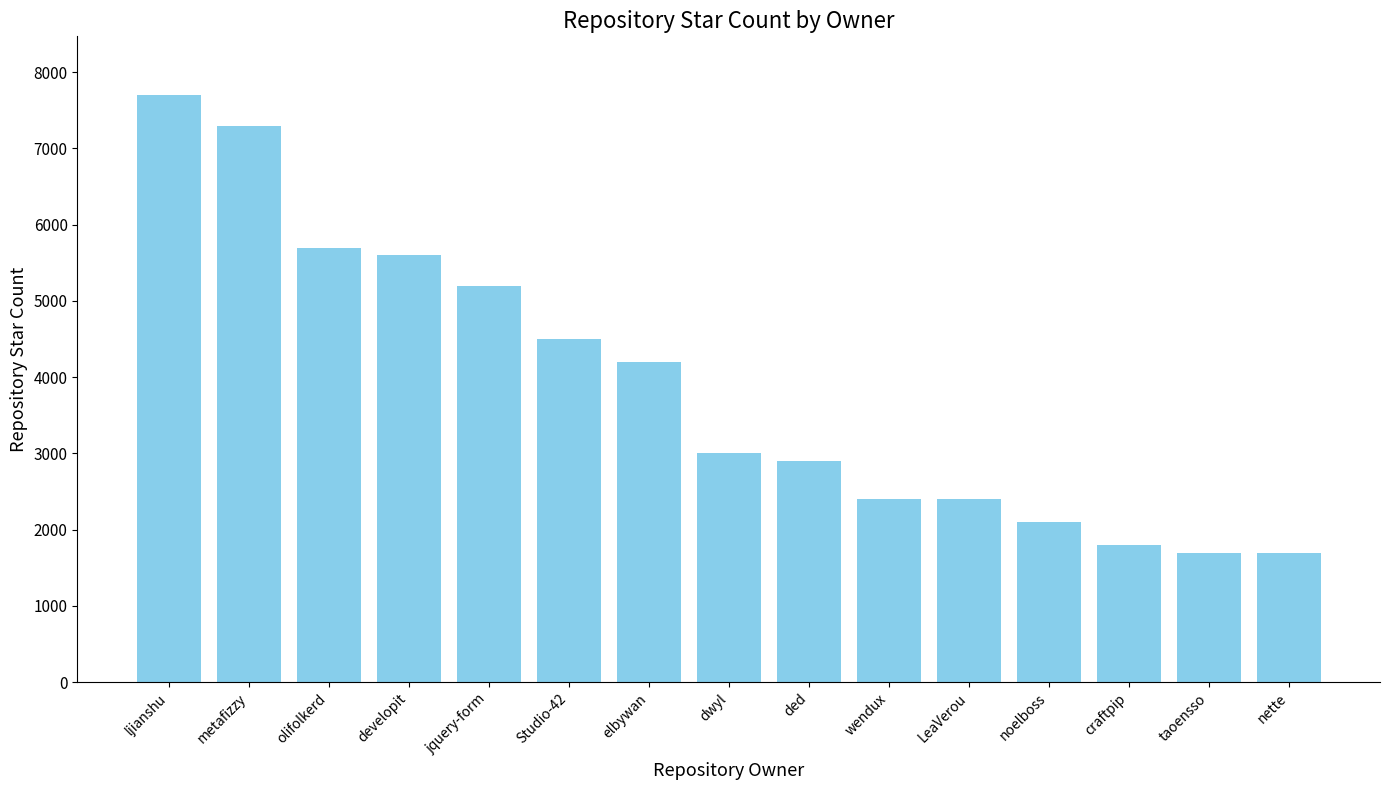

Count the number of data series in this chart.

1